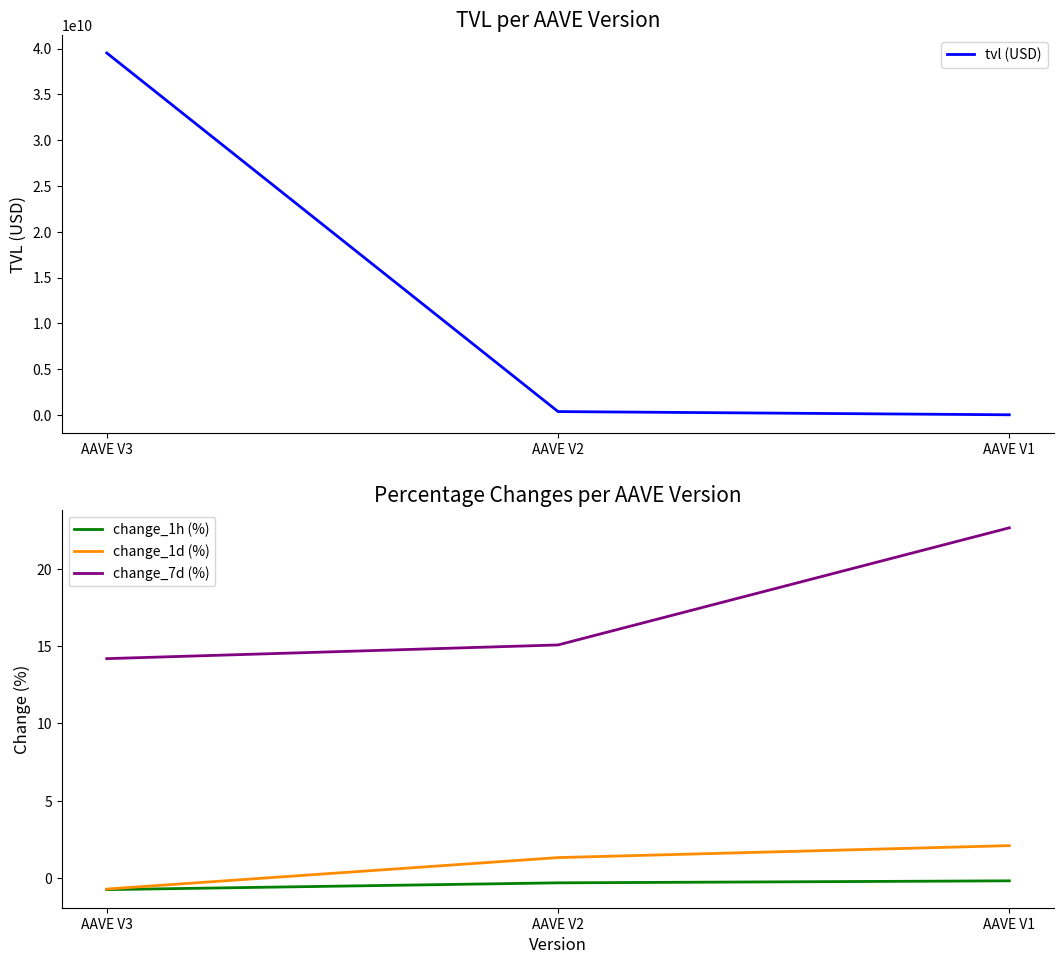

Reading right to left, what are all the values shown in this chart?

tvl (USD): AAVE V1=16964288.2	AAVE V2=368704912.9	AAVE V3=39511927726.2
change_1h (%): AAVE V1=-0.2	AAVE V2=-0.3	AAVE V3=-0.8
change_1d (%): AAVE V1=2.1	AAVE V2=1.3	AAVE V3=-0.7
change_7d (%): AAVE V1=22.6	AAVE V2=15.1	AAVE V3=14.2